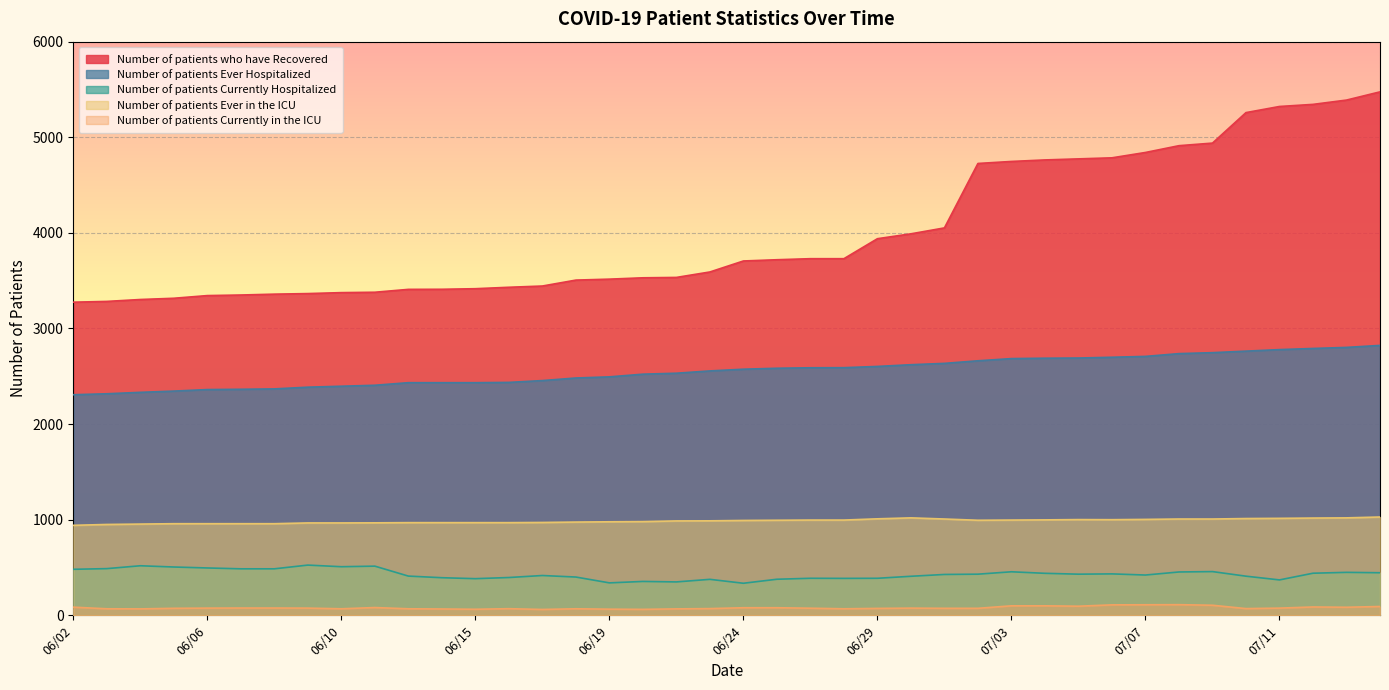

Which series has the widest spread of values?

Number of patients who have Recovered